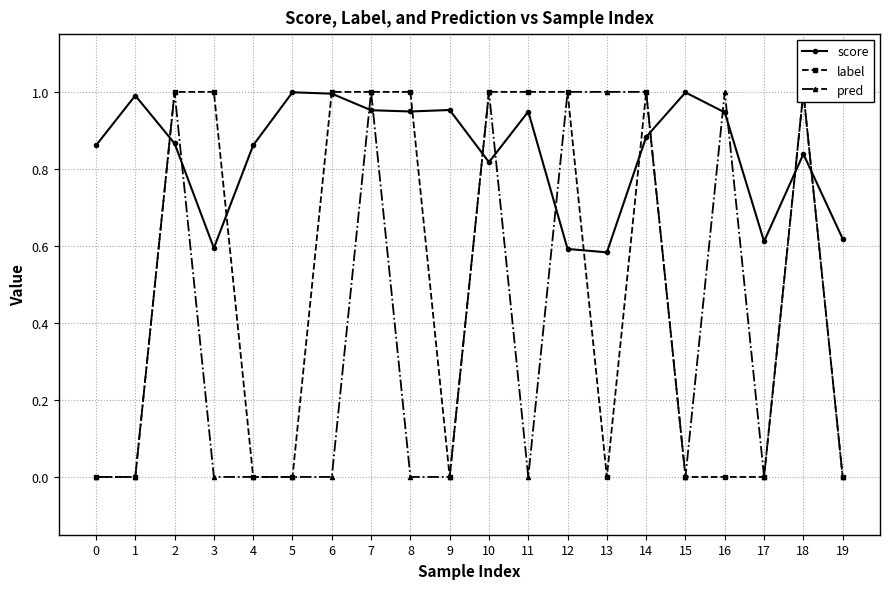

Which series has the largest total across all categories?

score